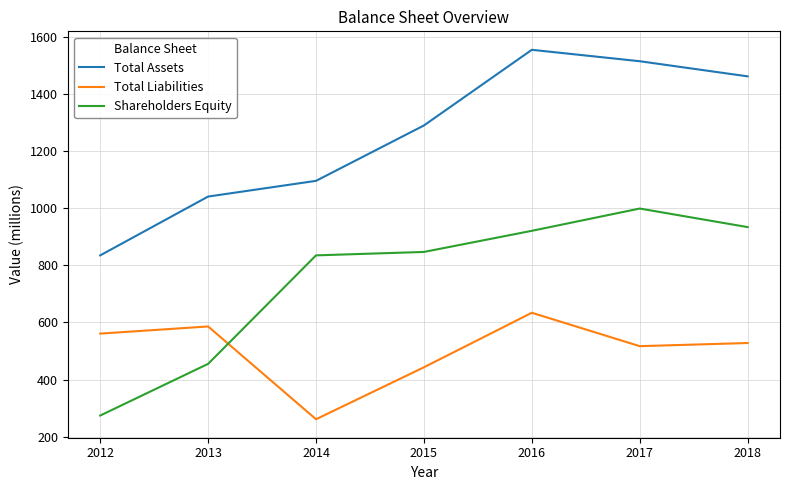

At which label does Total Assets reach its minimum?

2012